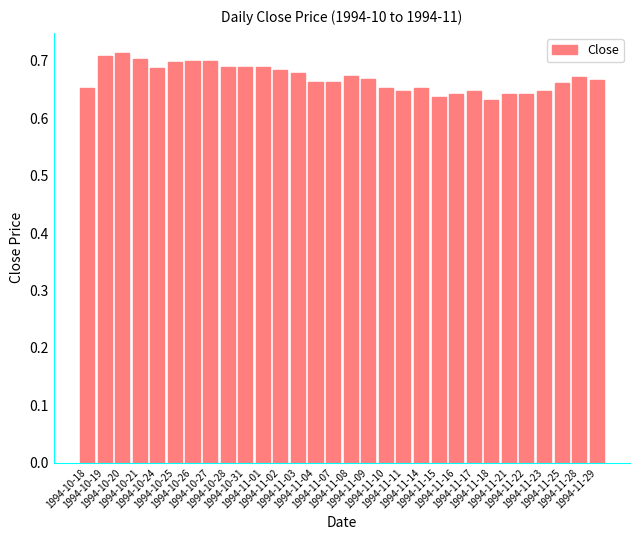

What position from the left is 1994-10-25?

6